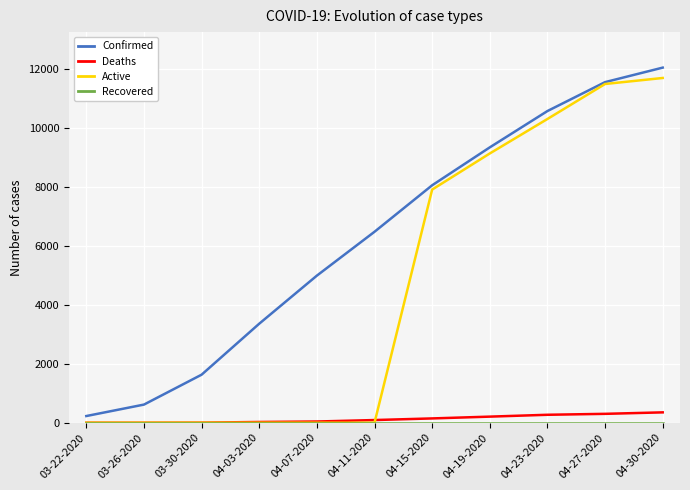

What is the maximum value shown in the chart?

12063